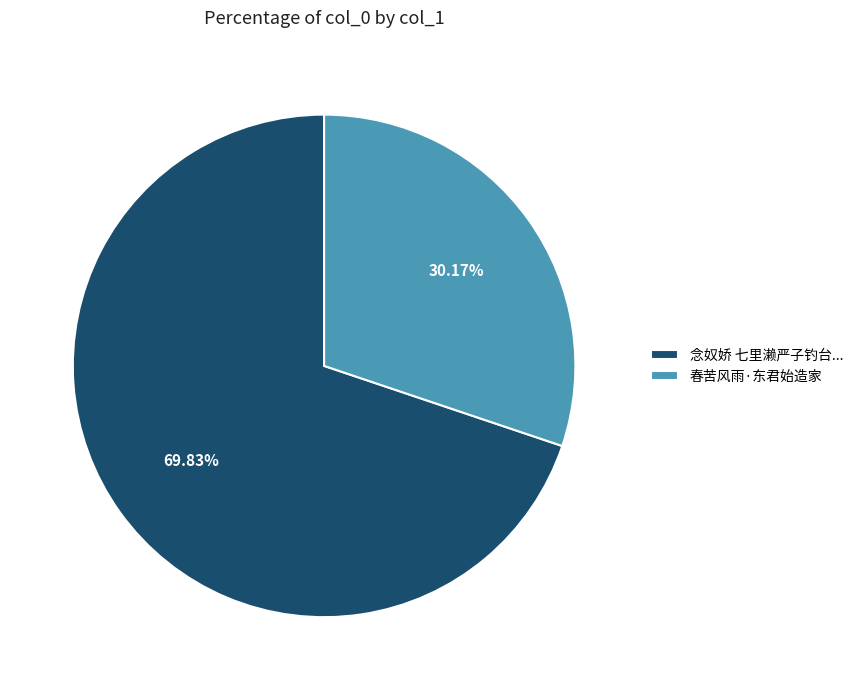

Is the sum of 念奴娇 七里濑严子钓台... and 春苦风雨·东君始造家 greater than half?

Yes